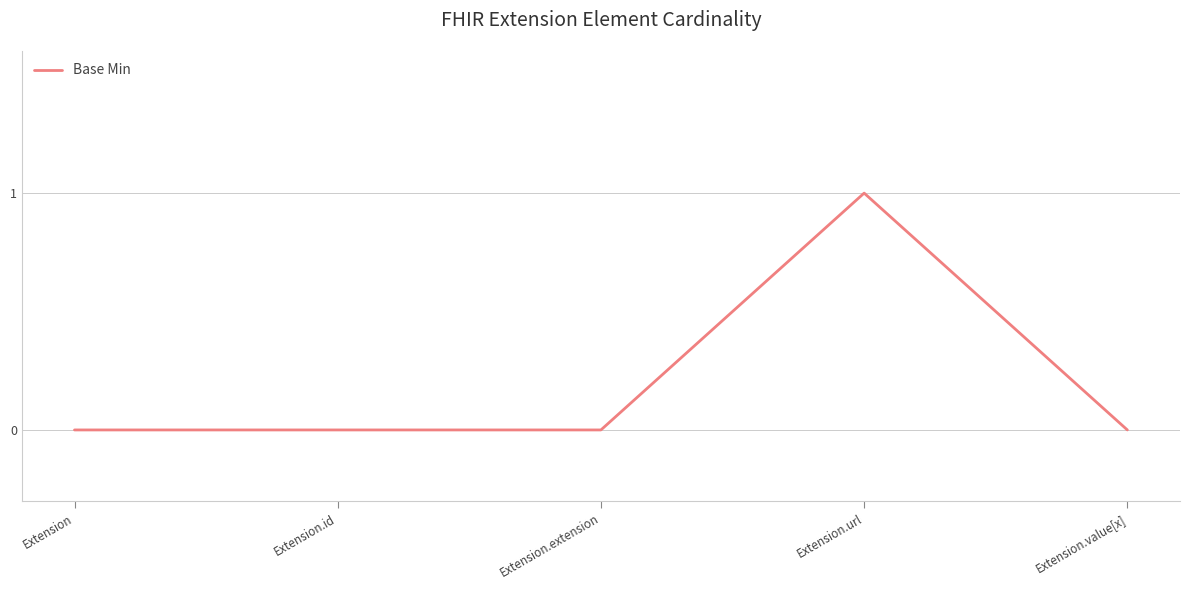

Which label corresponds to the largest value in the chart?

Extension.url